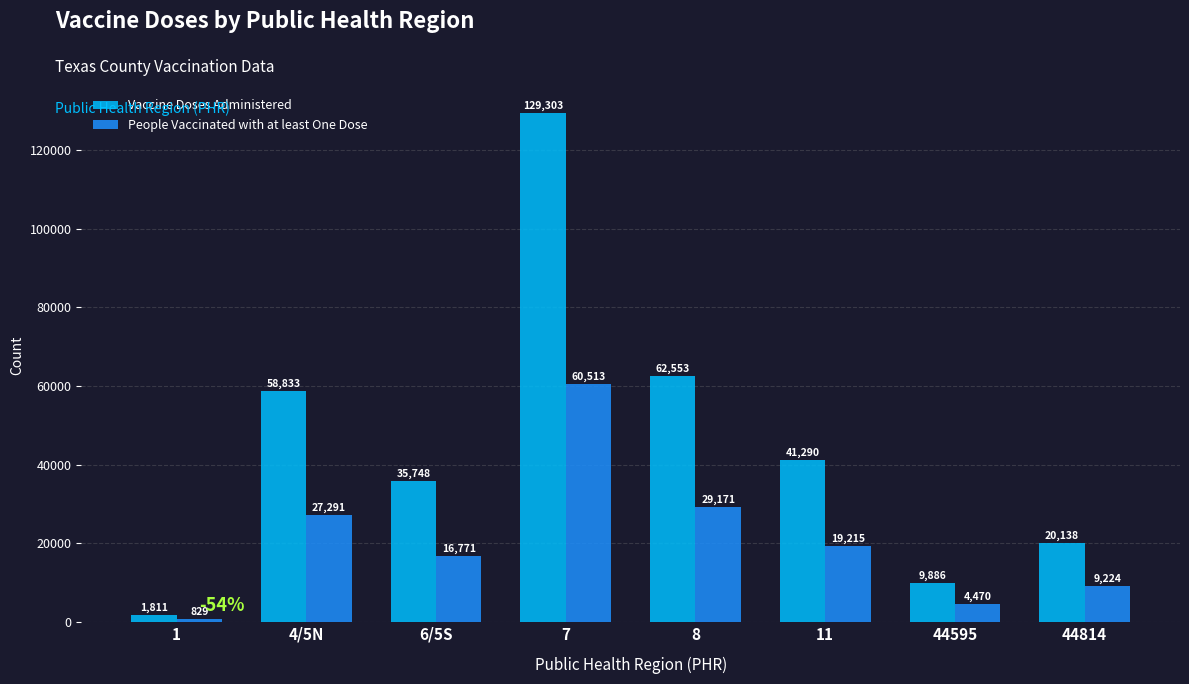

At which category does the chart reach its peak across all series?

7